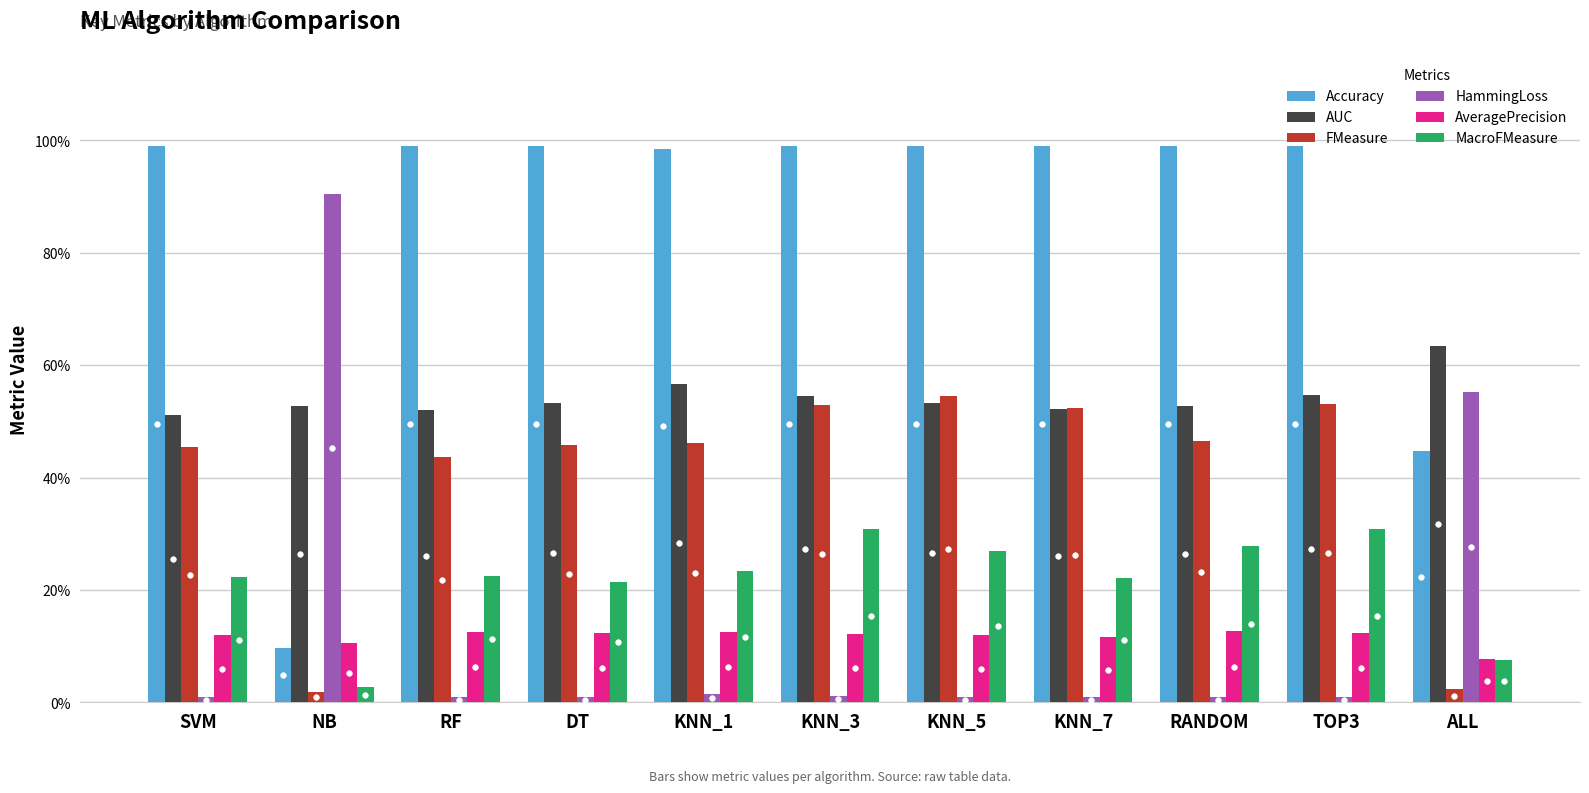

What are all the series names shown in the legend?

Accuracy, AUC, FMeasure, HammingLoss, AveragePrecision, MacroFMeasure